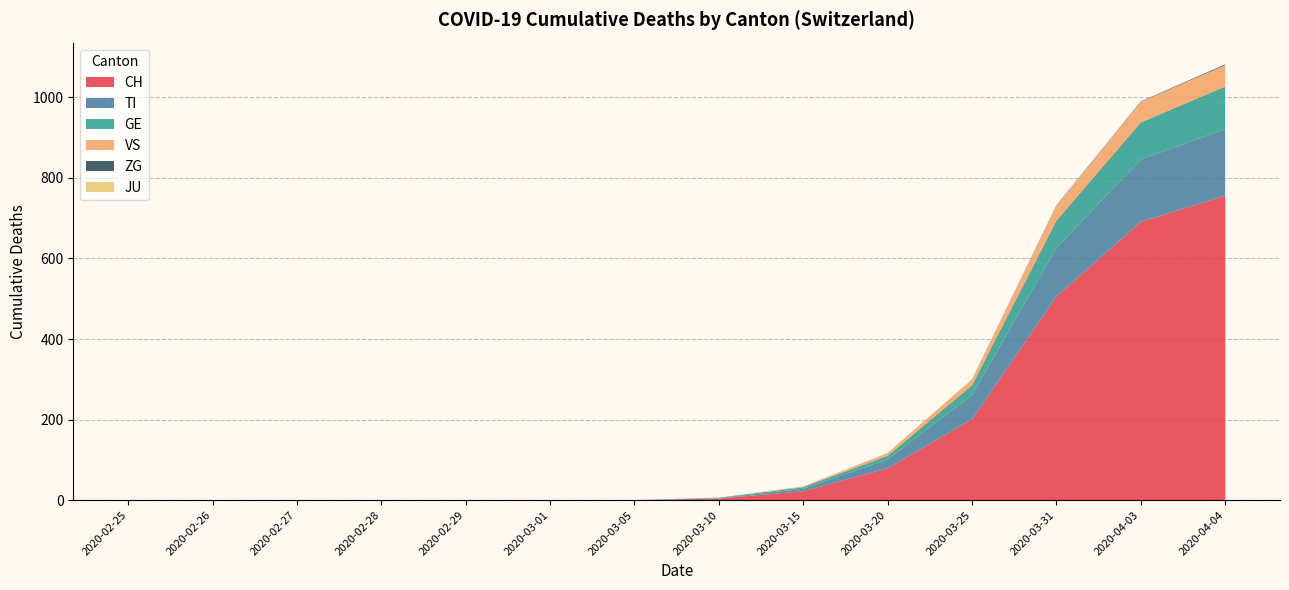

The CH series shows -486 at 2020-02-28. True or false?

False